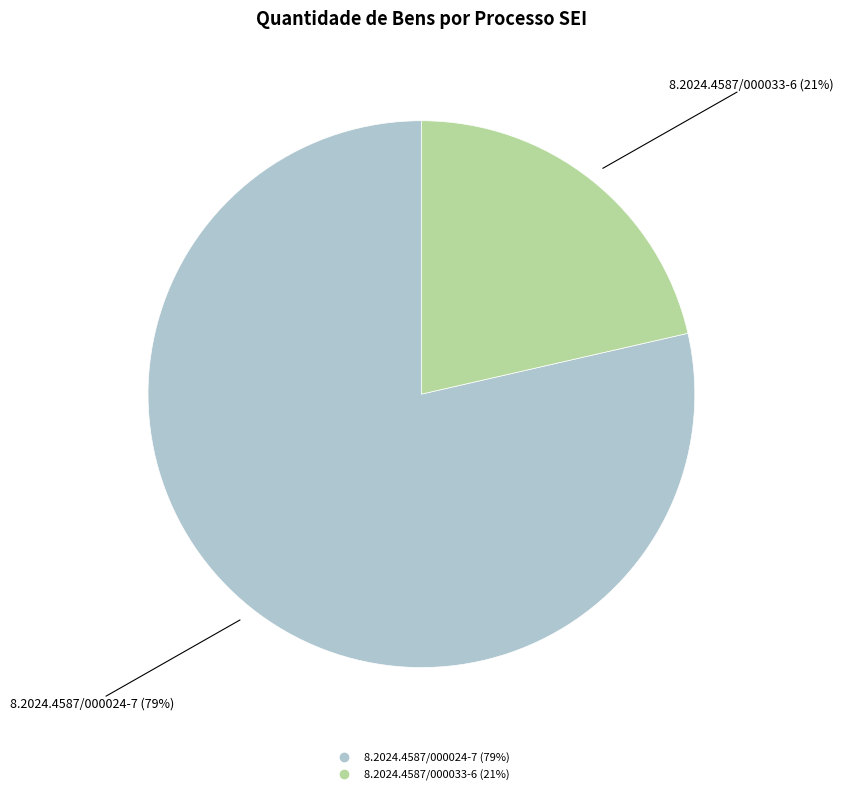

Do 8.2024.4587/000024-7 and 8.2024.4587/000033-6 together represent more than half of the pie?

Yes